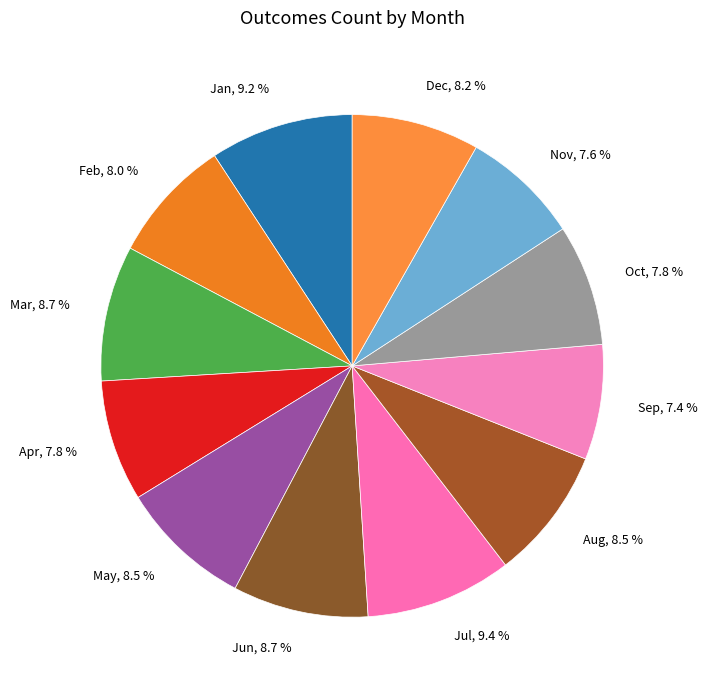

Which has a higher value, Mar or Feb?

Mar